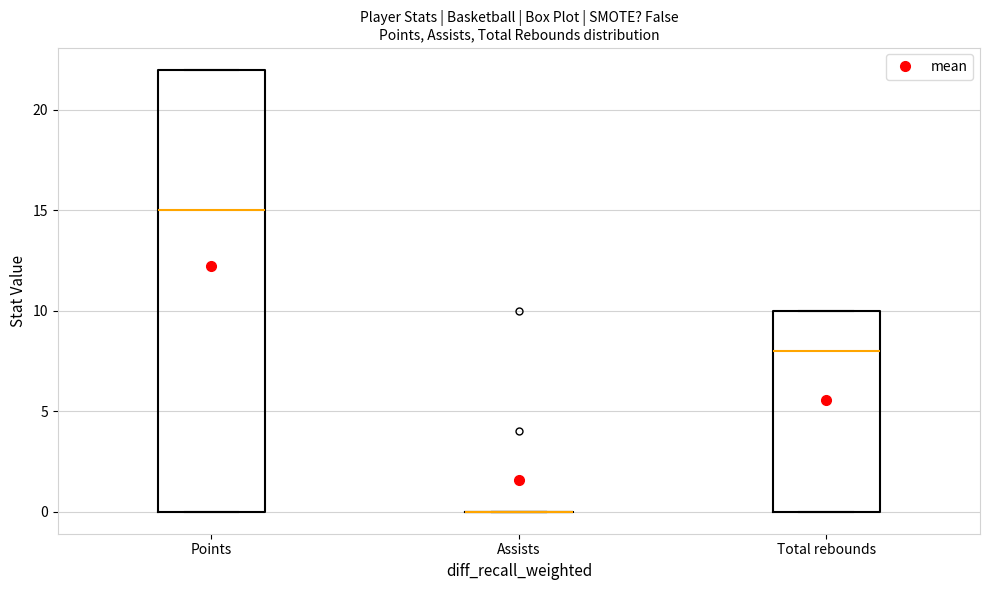

Where is the upper edge of the box for Points on the y-axis? The values are not printed on the chart, so give them approximately, as read against the axis.

22